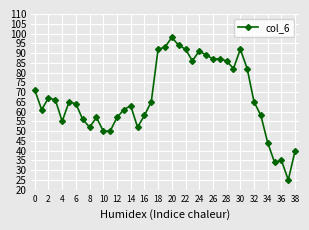

What is the label of the 21st point from the left?

20